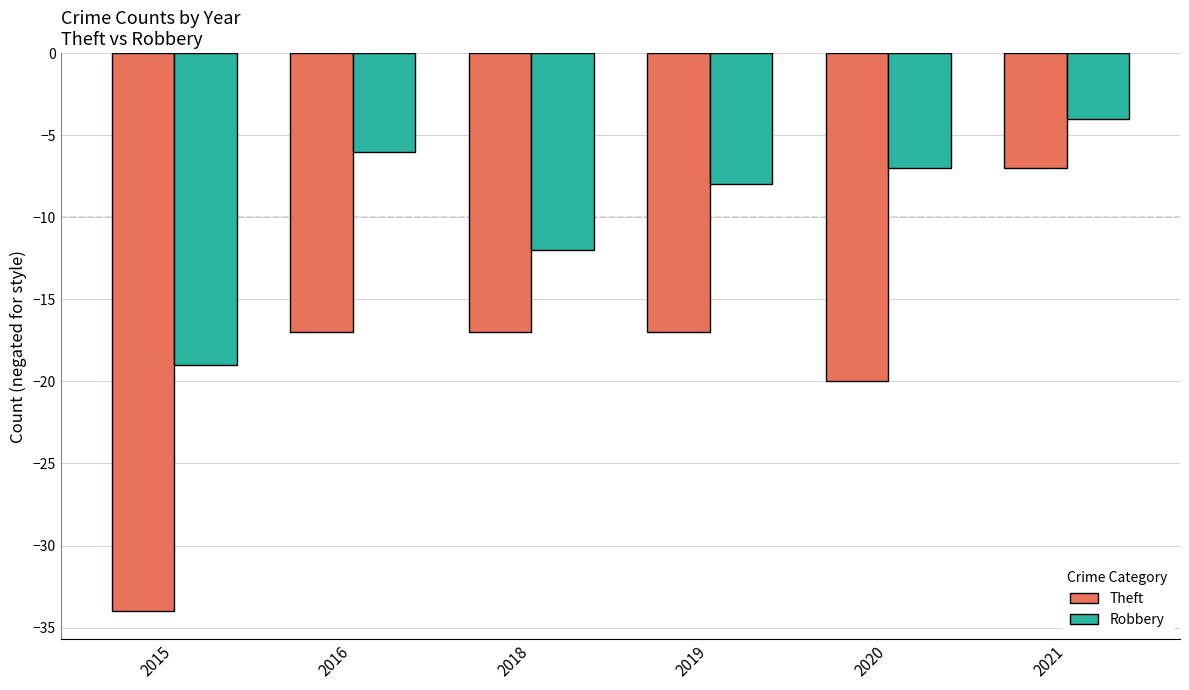

Rank the series at 2019 from highest to lowest value.

Robbery, Theft